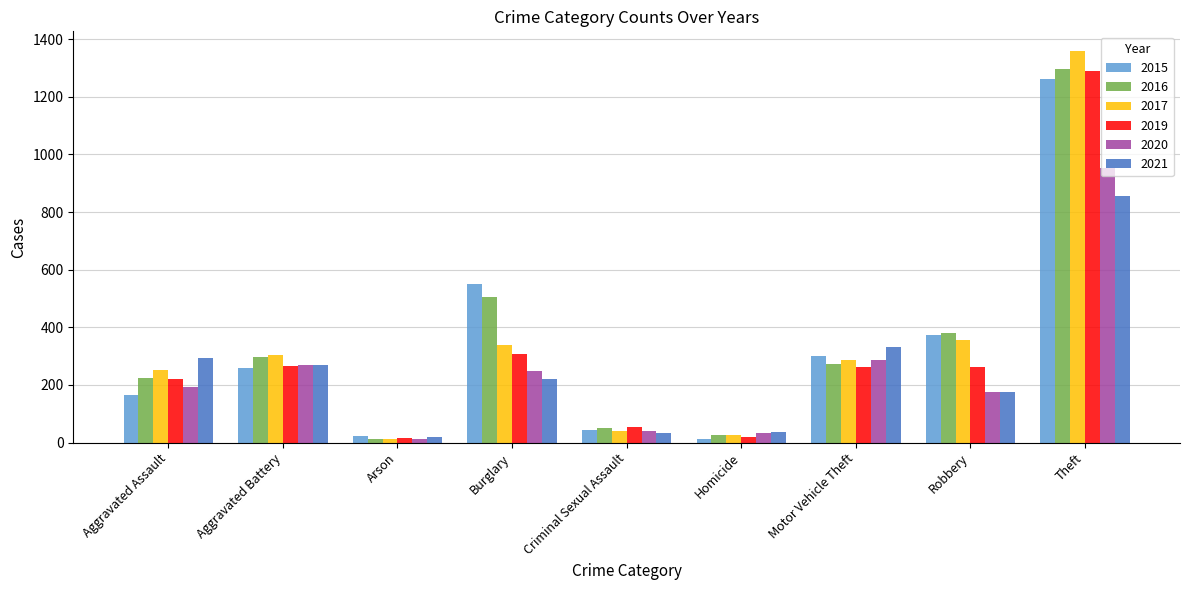

What is the highest value of the 2020 series?

954